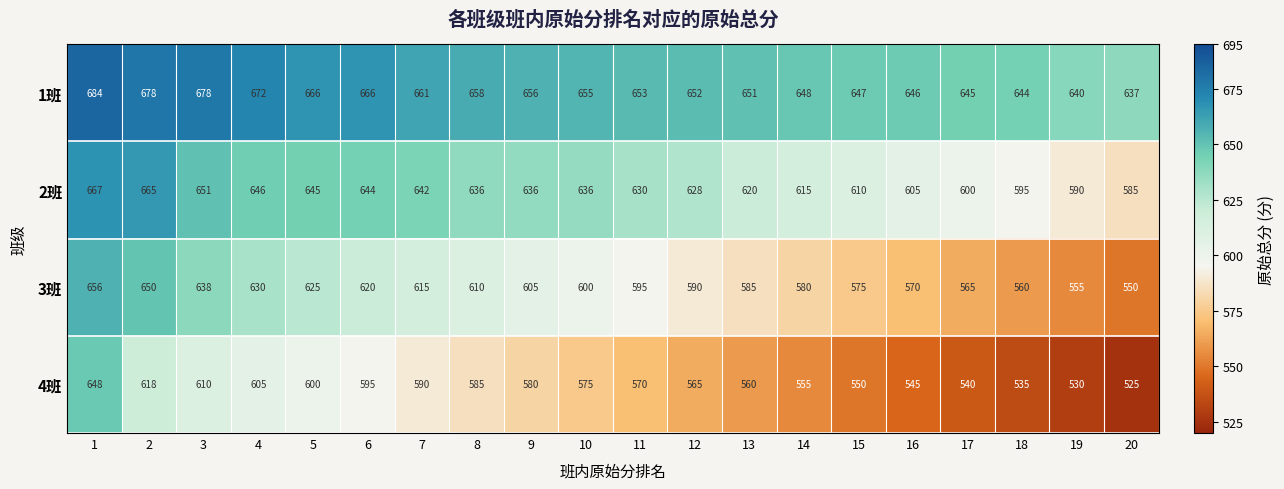

Rank the series by their maximum value, from lowest to highest.

4班, 3班, 2班, 1班